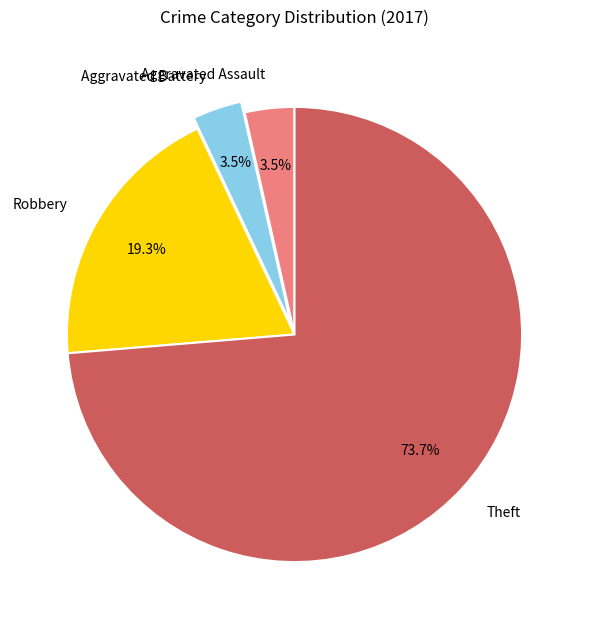

Count the number of slices in the pie.

4